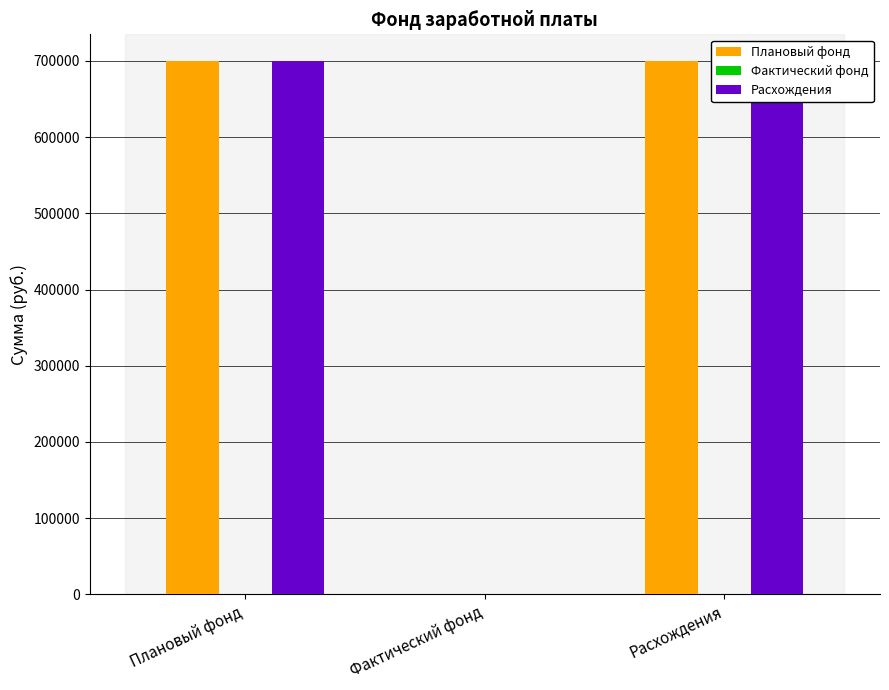

Where is Плановый фонд nearest to the value 350000?

Плановый фонд